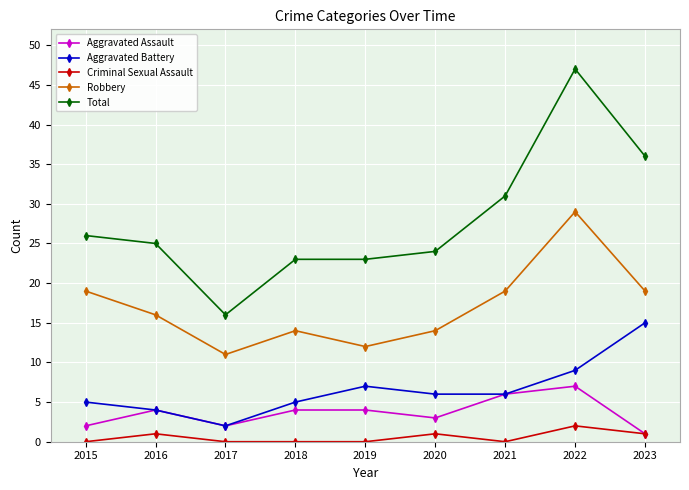

What is the value of the Total point at the 4th from the left?

23